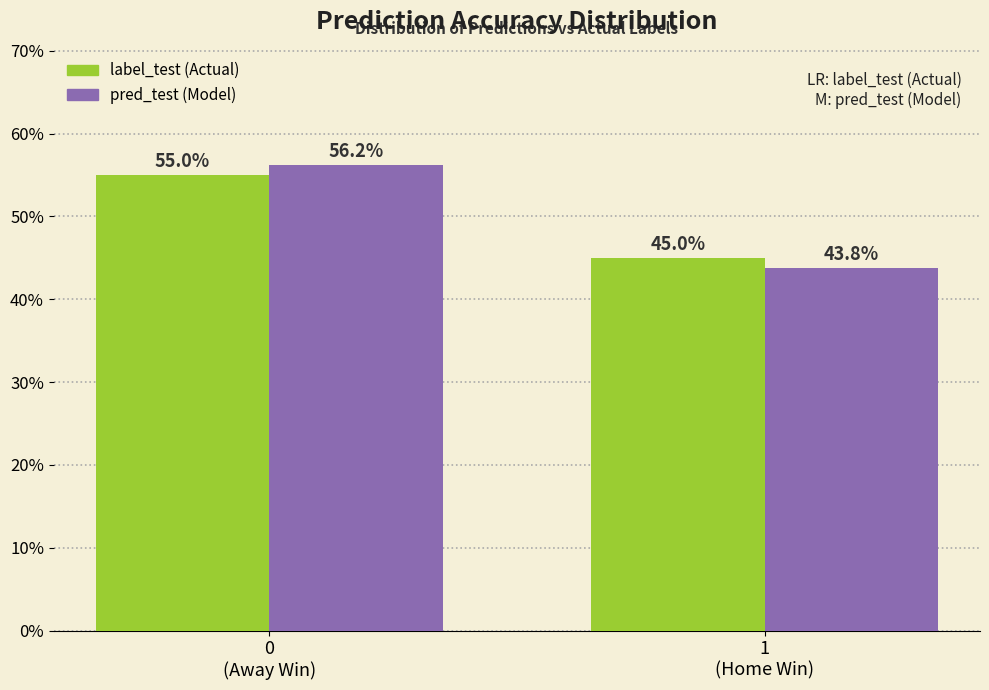

Are the bars horizontal?

No